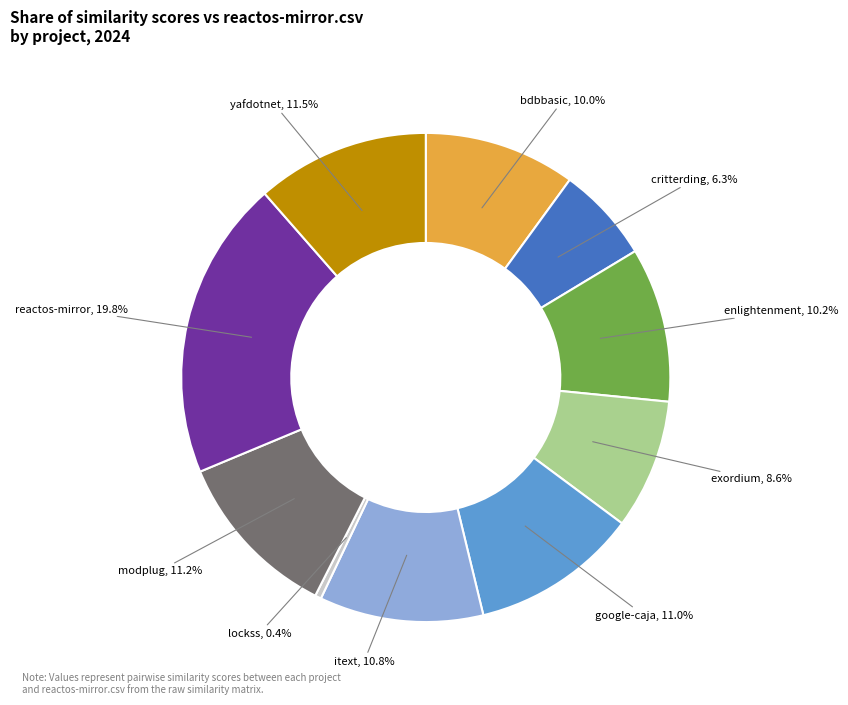

Is there any slice that represents more than half of the pie?

No